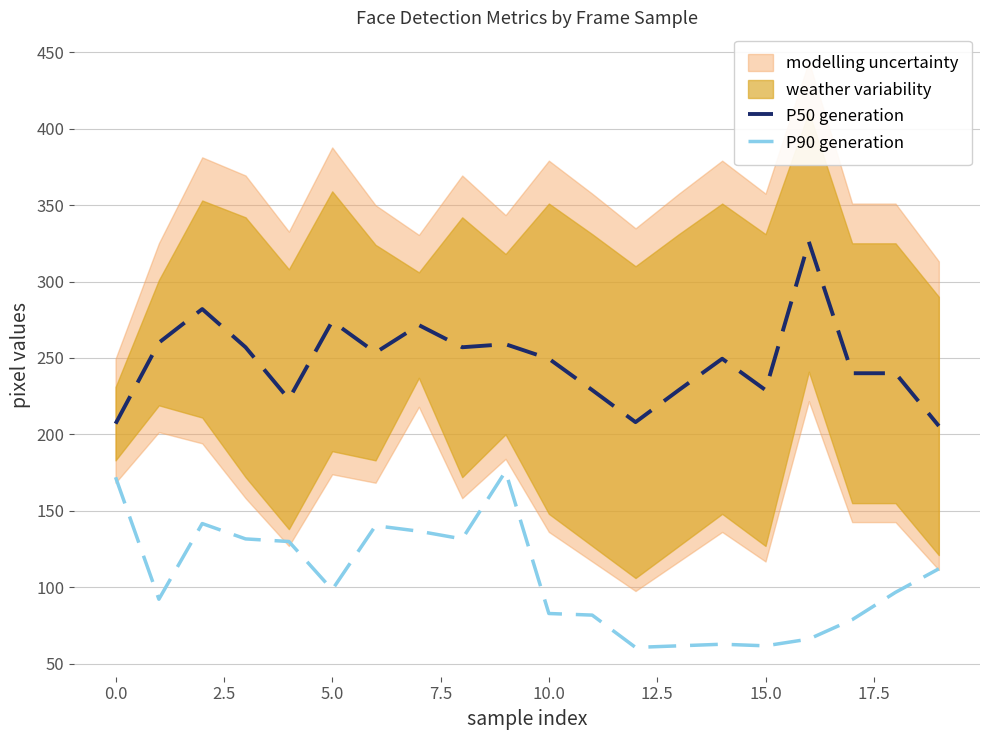

What is the approximate value of P90 generation at 18?

96.7